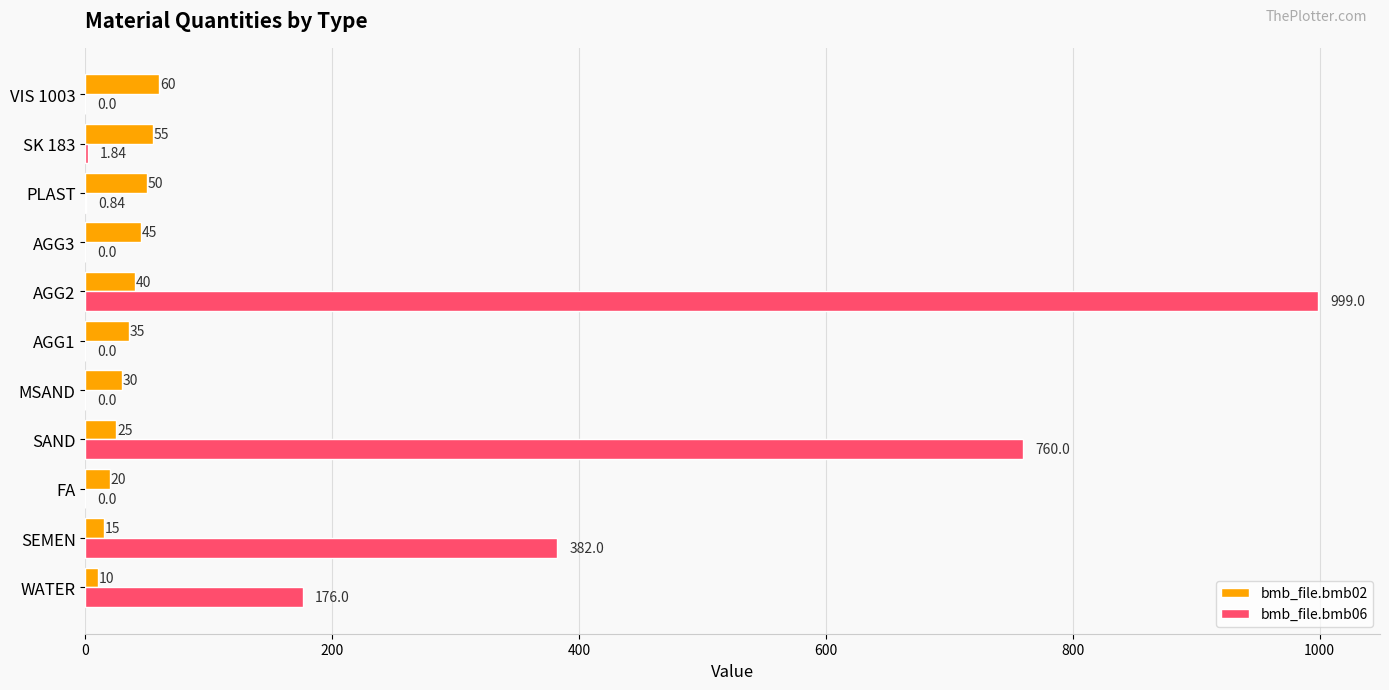

What is the sum of the bmb_file.bmb02 values at SK 183 and VIS 1003?

115.0